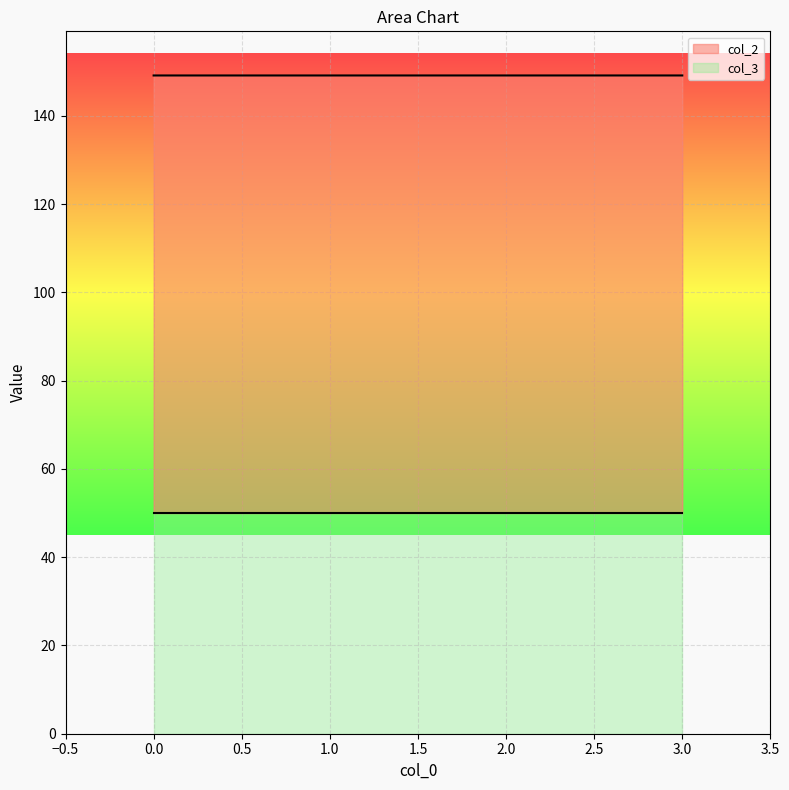

What is the sum of the col_3 values at 1.0 and 0.0?

100.0